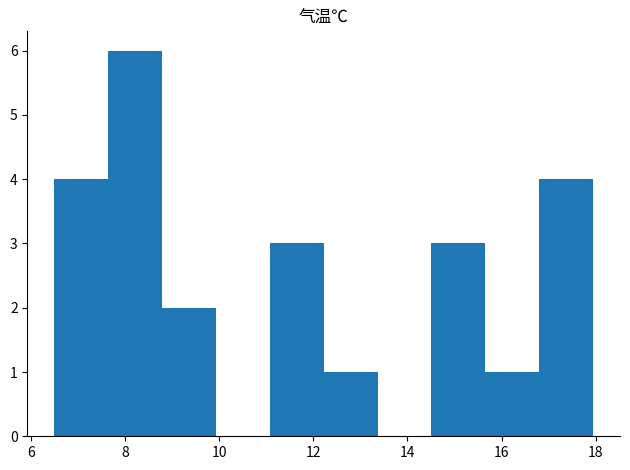

Over which range of the x-axis is the bar tallest?

7.6 to 8.8